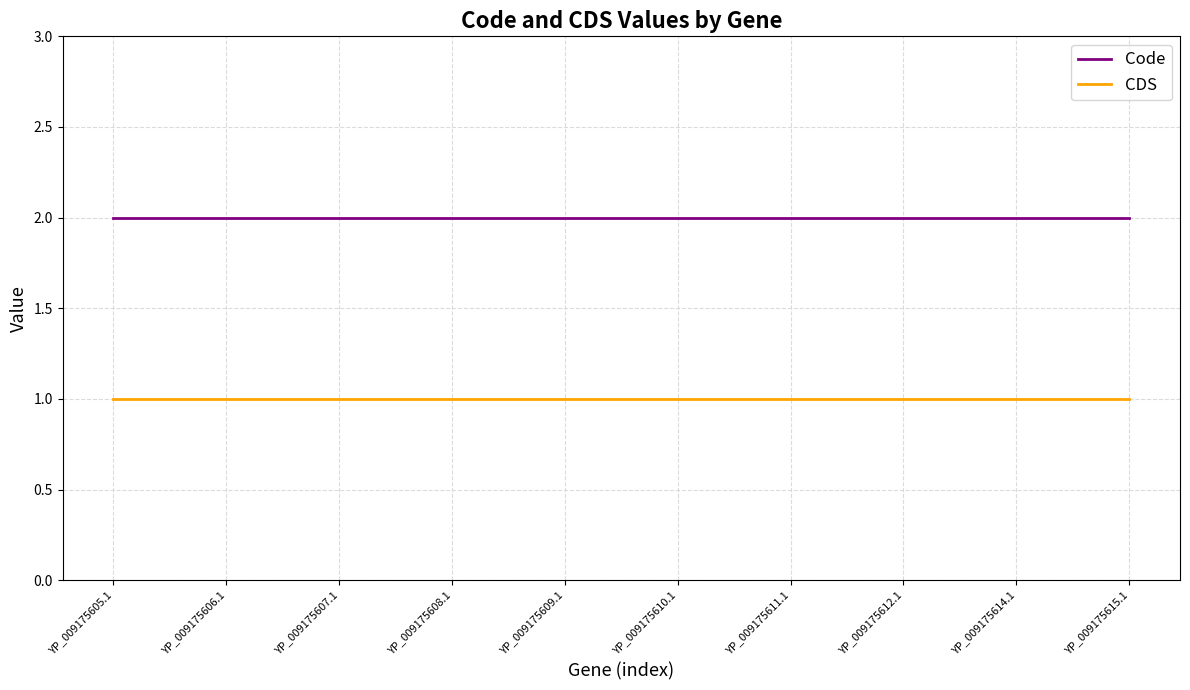

Is it true that Code equals 2 at YP_009175606.1?

True